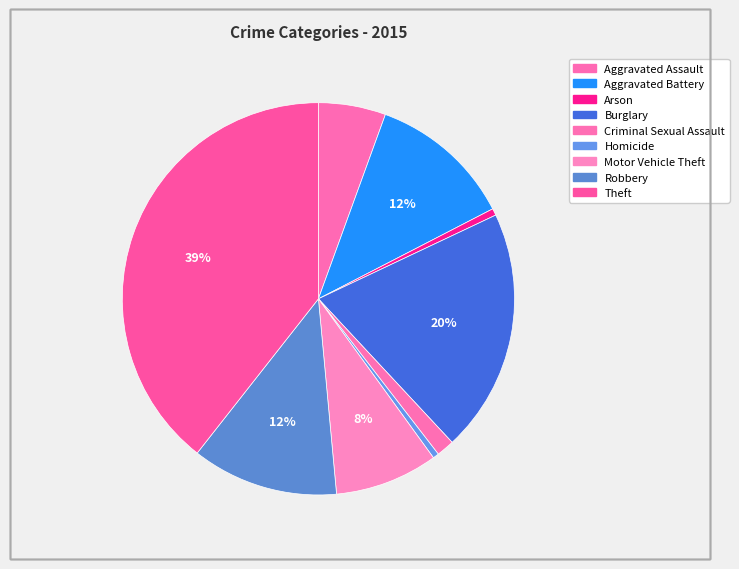

What percentage is NOT represented by Homicide?

99.5%